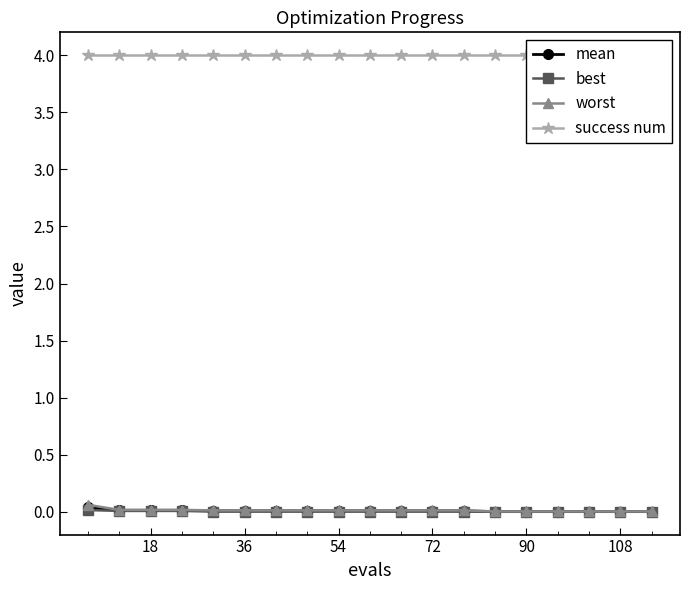

How many data points does each series have?

19